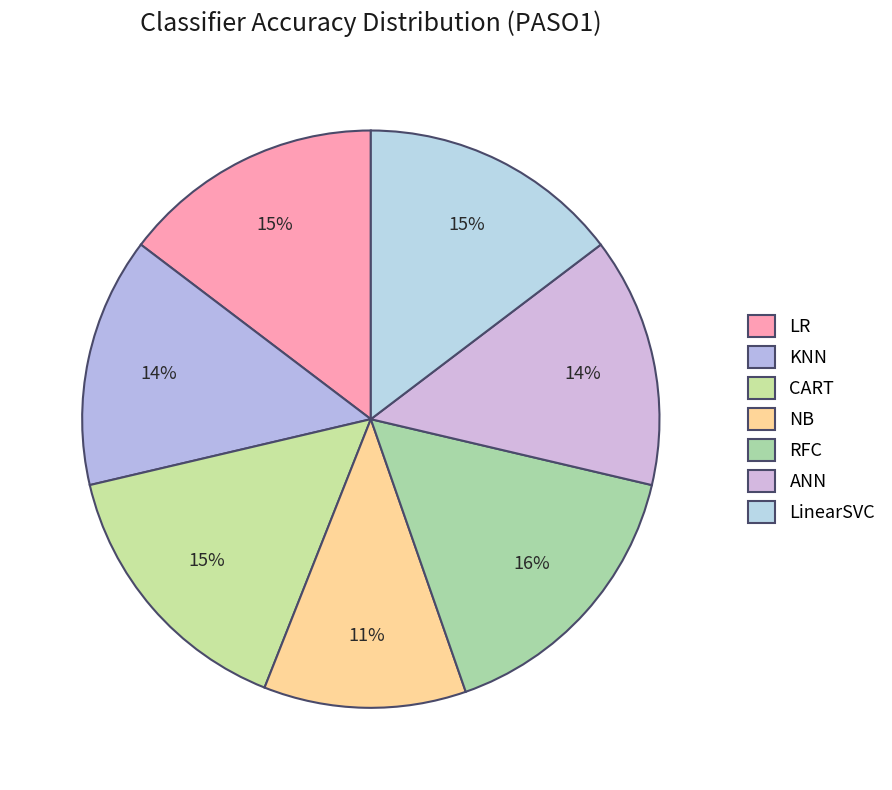

How many segments does this pie chart have?

7